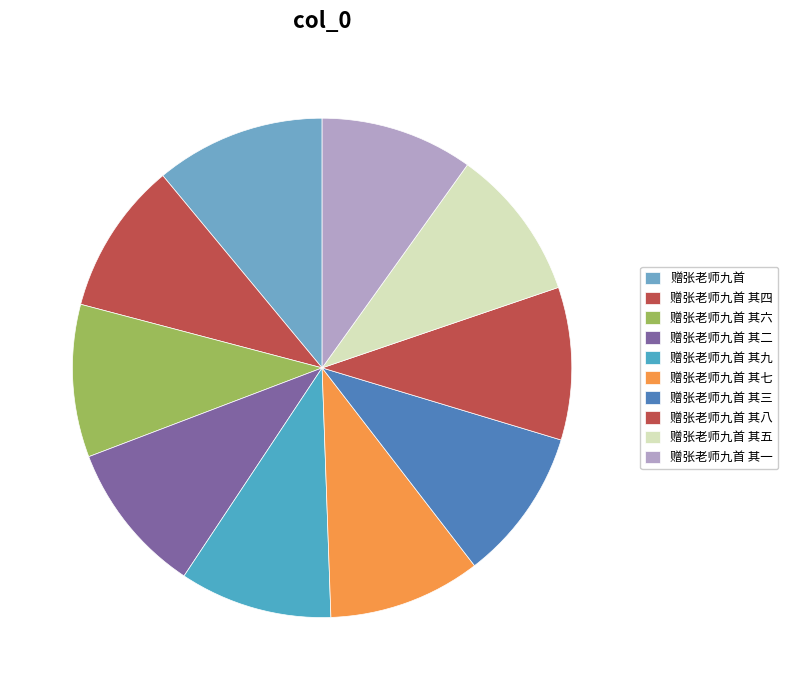

Which slice is the largest?

赠张老师九首